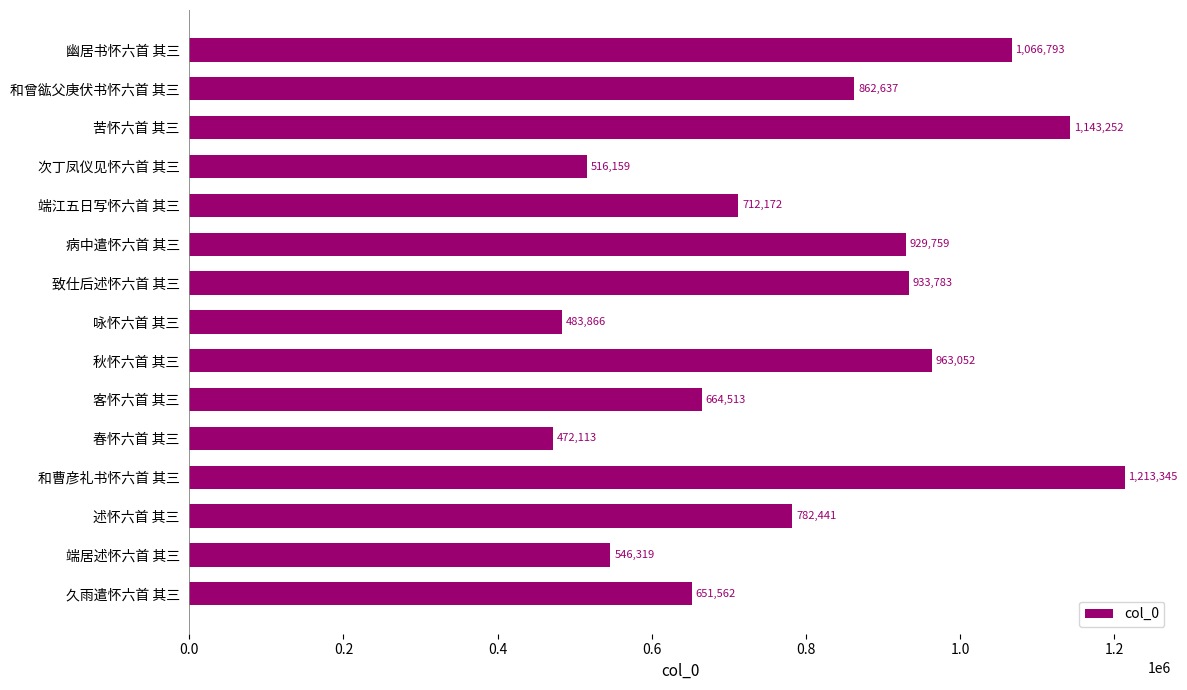

Count the number of categories in the chart.

15